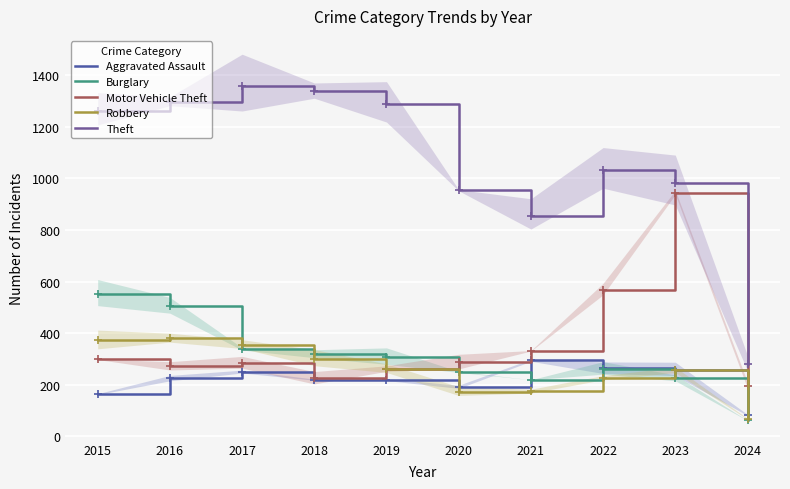

What is the highest value of the Robbery series?

381